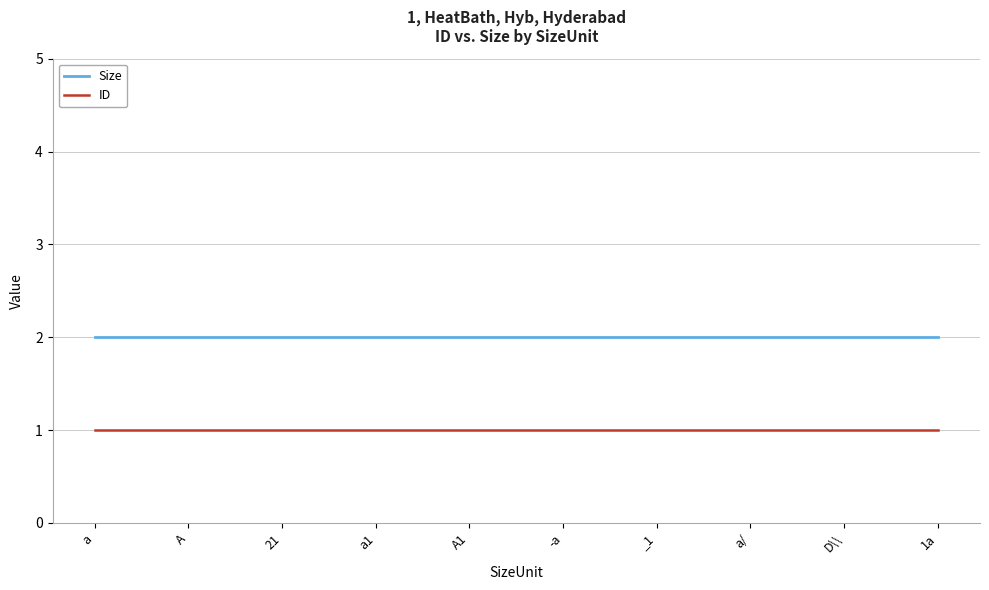

What is the sum of the Size values at a1 and 21?

4